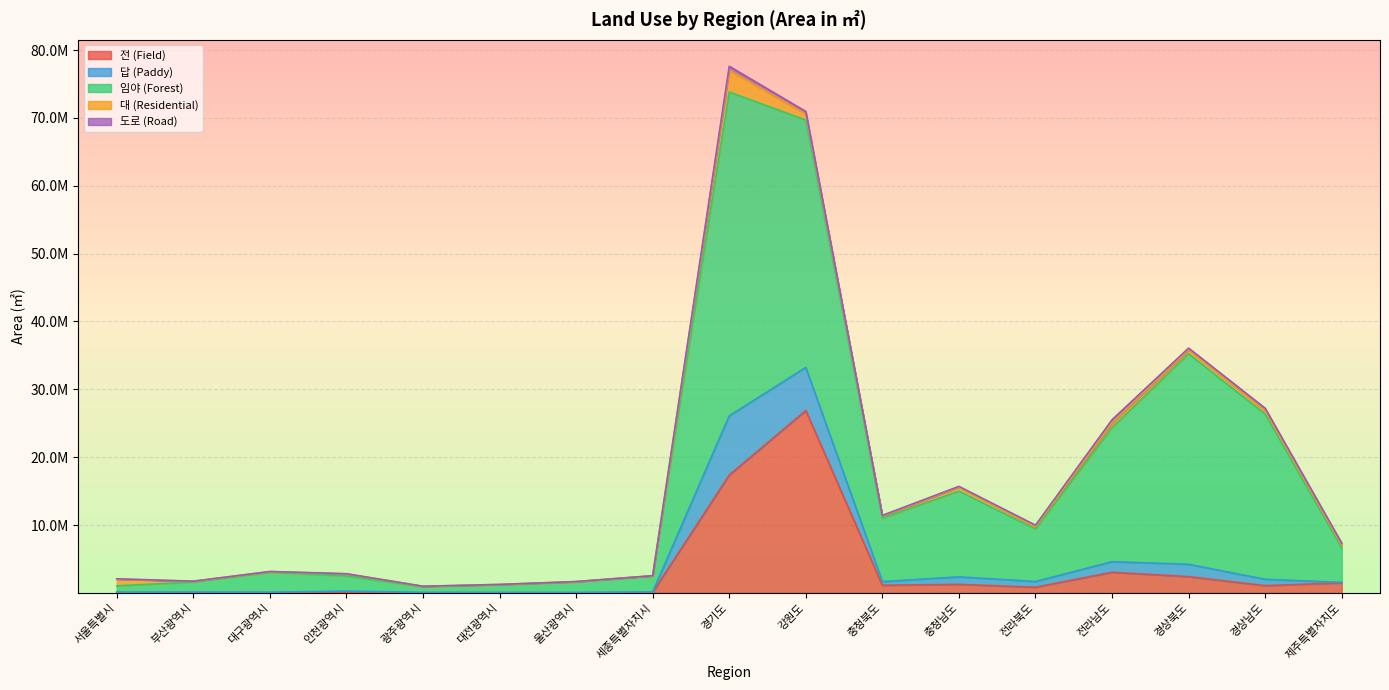

List the series in order of their peak value, highest first.

임야 (Forest), 전 (Field), 답 (Paddy), 대 (Residential), 도로 (Road)